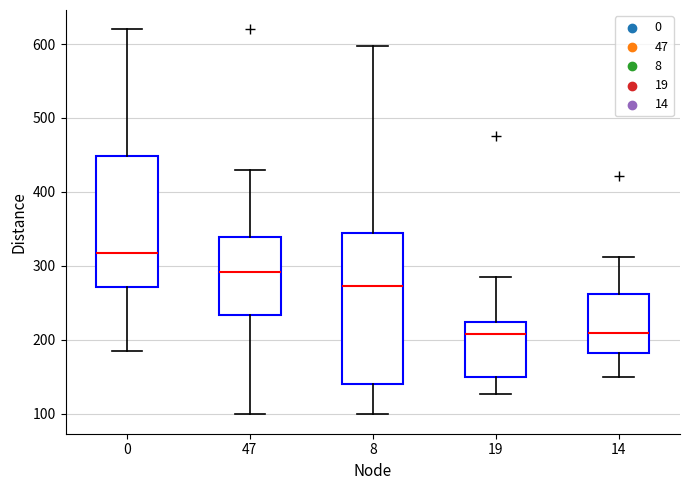

Reading left to right, transcribe this box plot: for each box, give where its median line is, the range the box spans, and where its two whiskers end, as read against the y-axis. The values are not printed on the chart, so give them approximately, as read against the axis.

0: median 320, box 270 to 450, whiskers 190 to 620
47: median 290, box 230 to 340, whiskers 100 to 430
8: median 270, box 140 to 340, whiskers 100 to 600
19: median 210, box 150 to 220, whiskers 130 to 290
14: median 210, box 180 to 260, whiskers 150 to 310